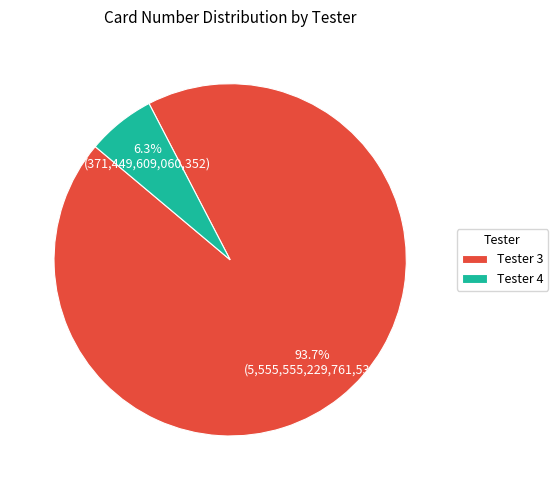

To the nearest percent, what portion does Tester 4 represent?

6%